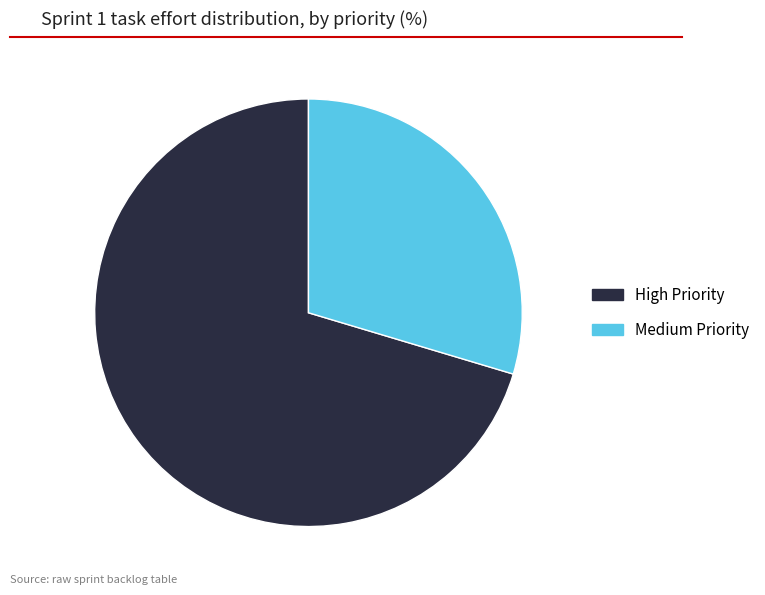

What is the largest slice in the pie chart?

High Priority